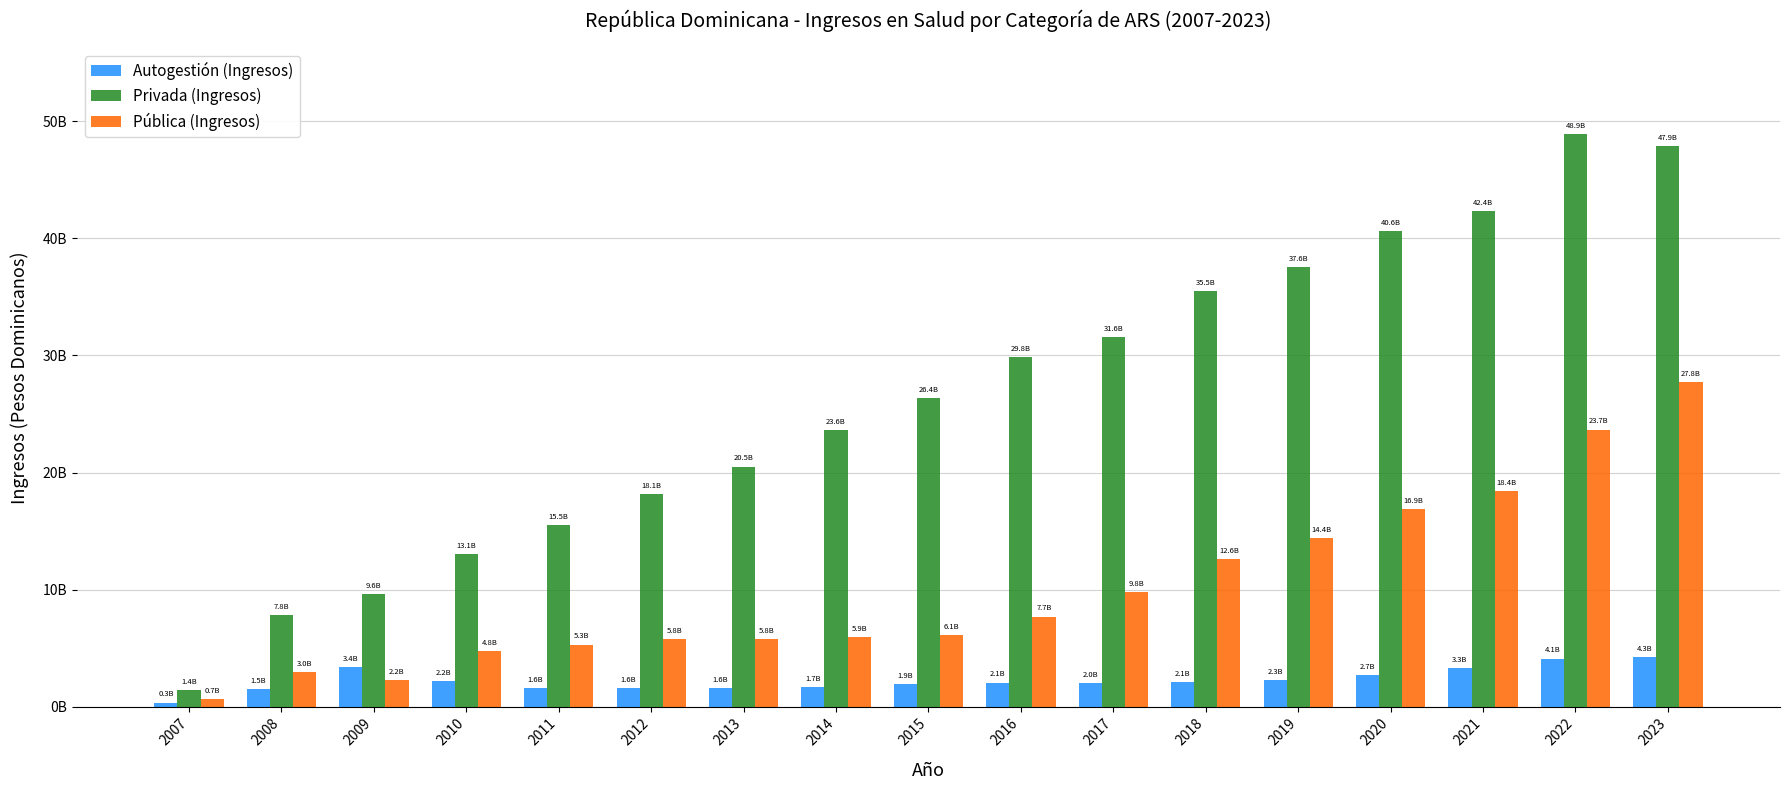

At which label does Privada (Ingresos) first exceed 26364400197?

2015